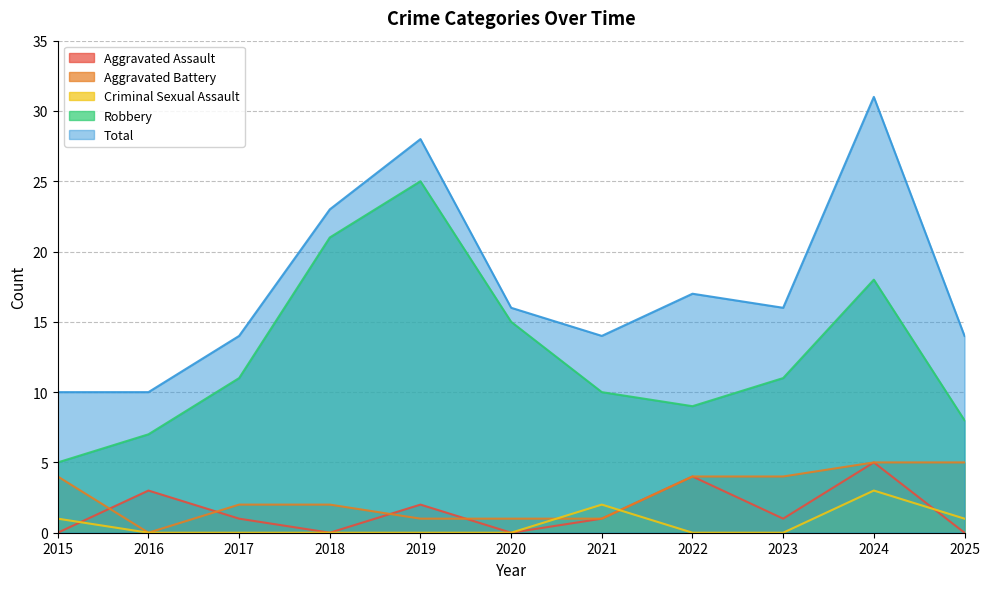

How many lines are shown in the chart?

5